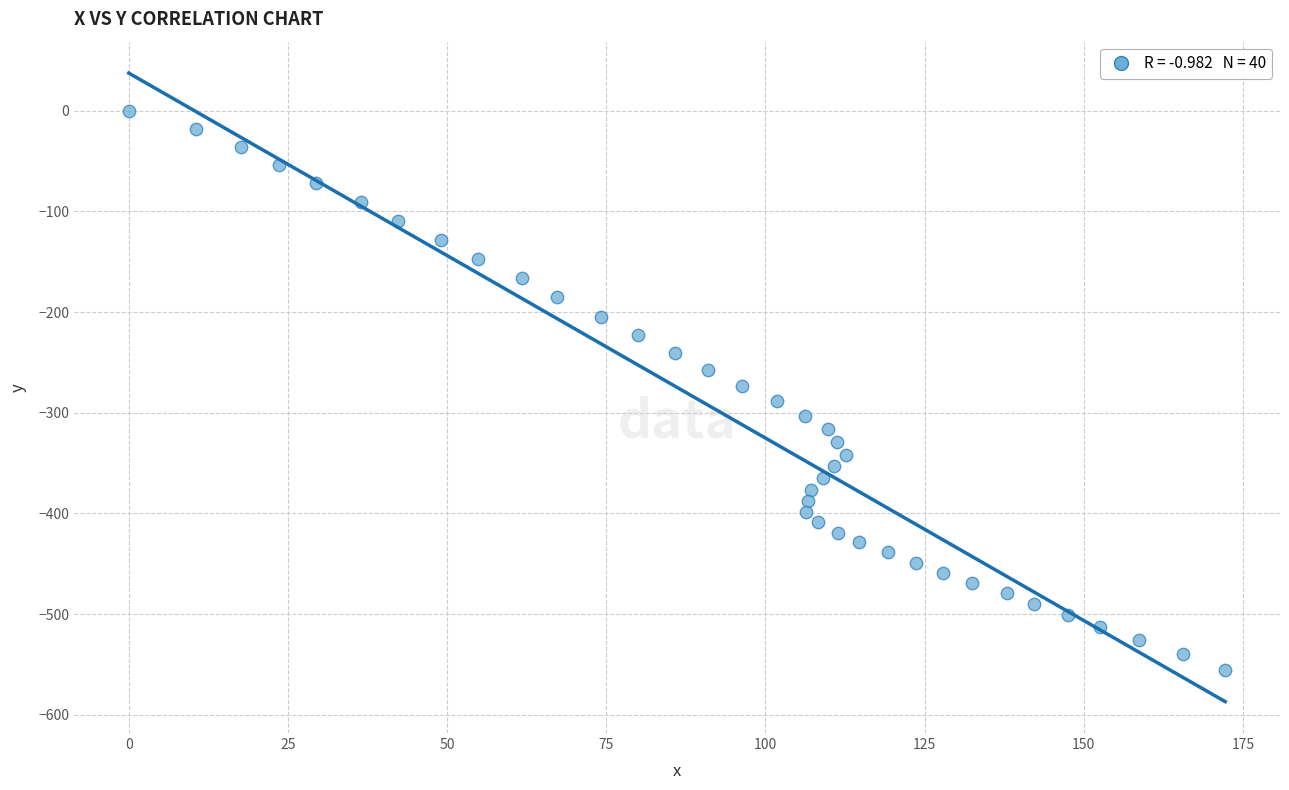

What is the range of X values (max minus min)?

172.2